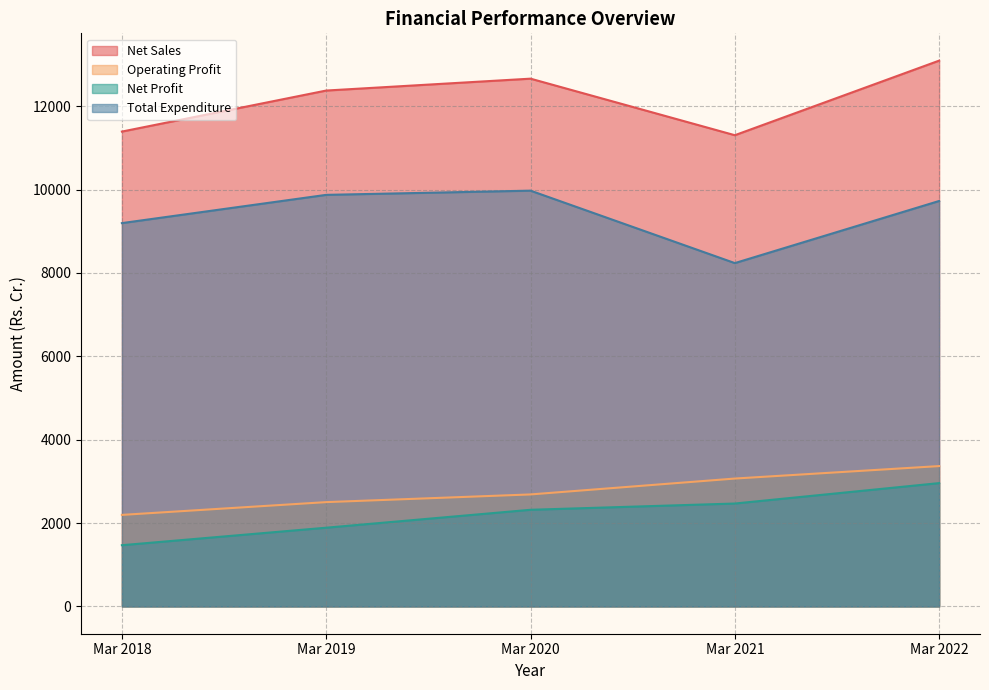

True or false: Net Sales has a value of 12374.0 at Mar 2019.

True